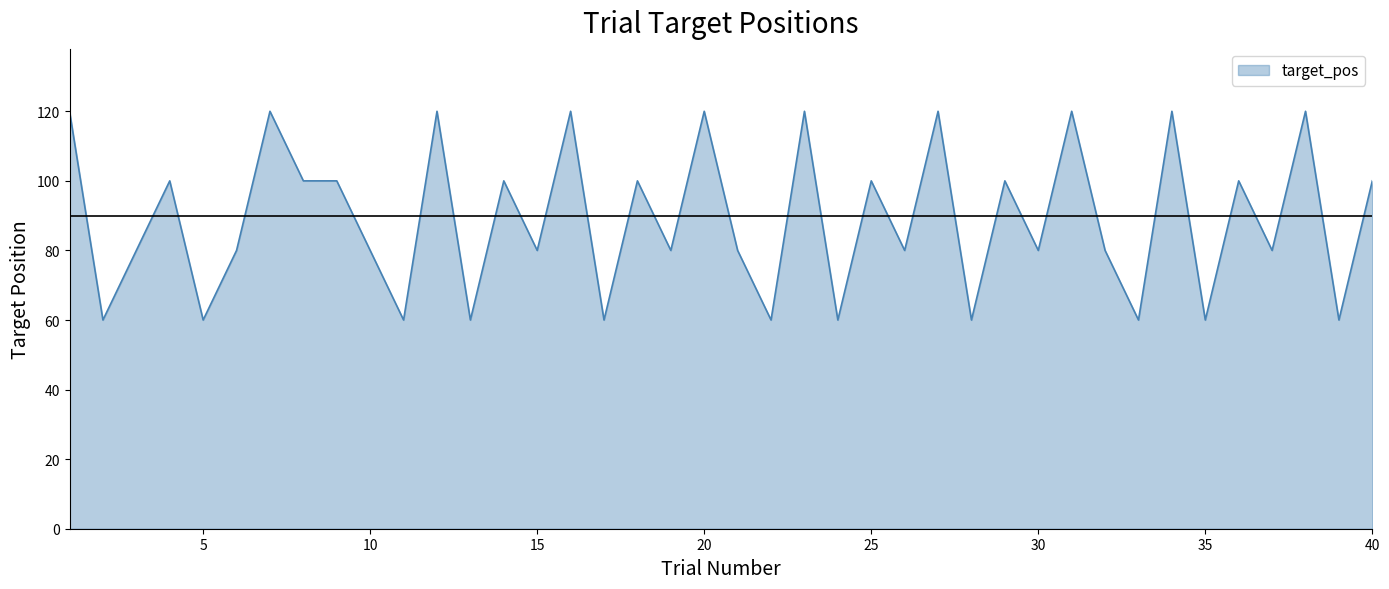

How many values are between 60 and 120?

40